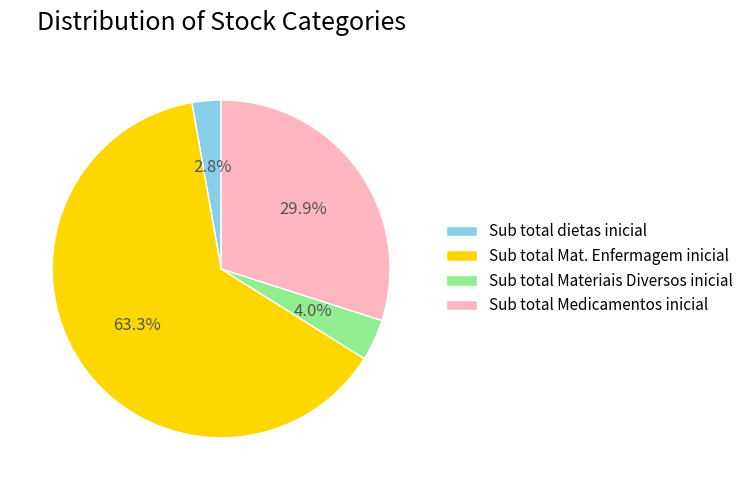

What is the ratio of the value at Sub total Materiais Diversos inicial to the value at Sub total dietas inicial?

1.4